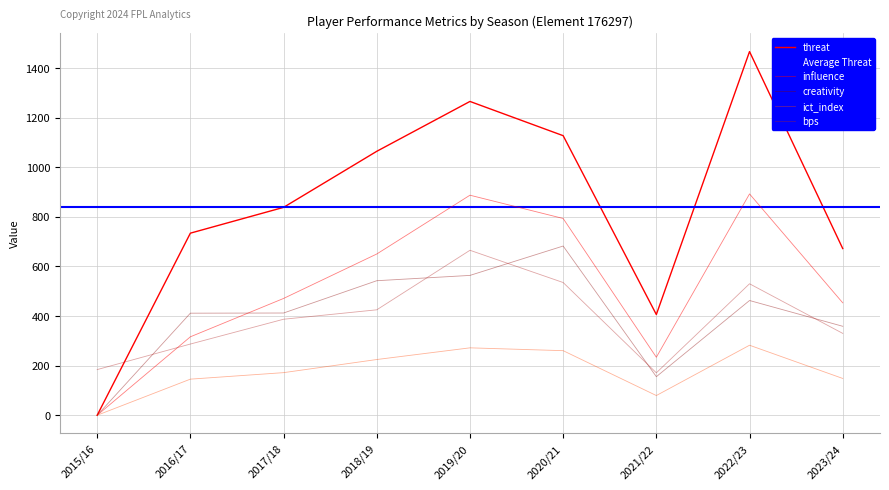

How many times do influence and bps cross each other?

1